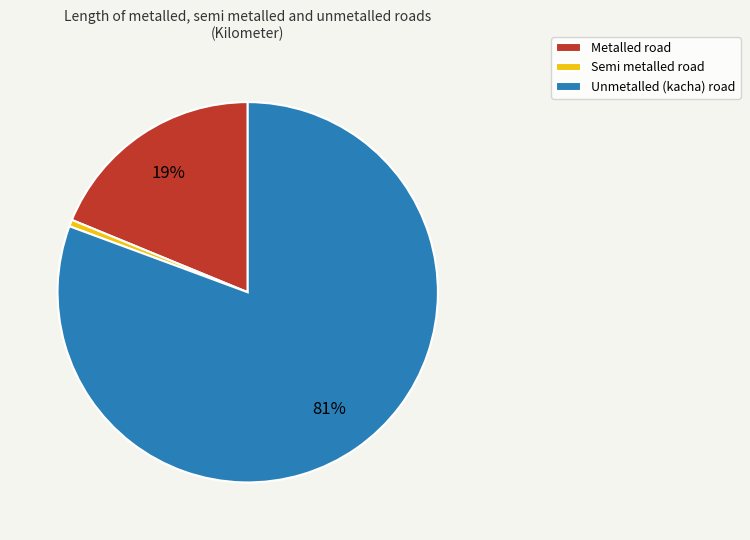

What percentage is the Metalled road slice, to the nearest percent?

19%